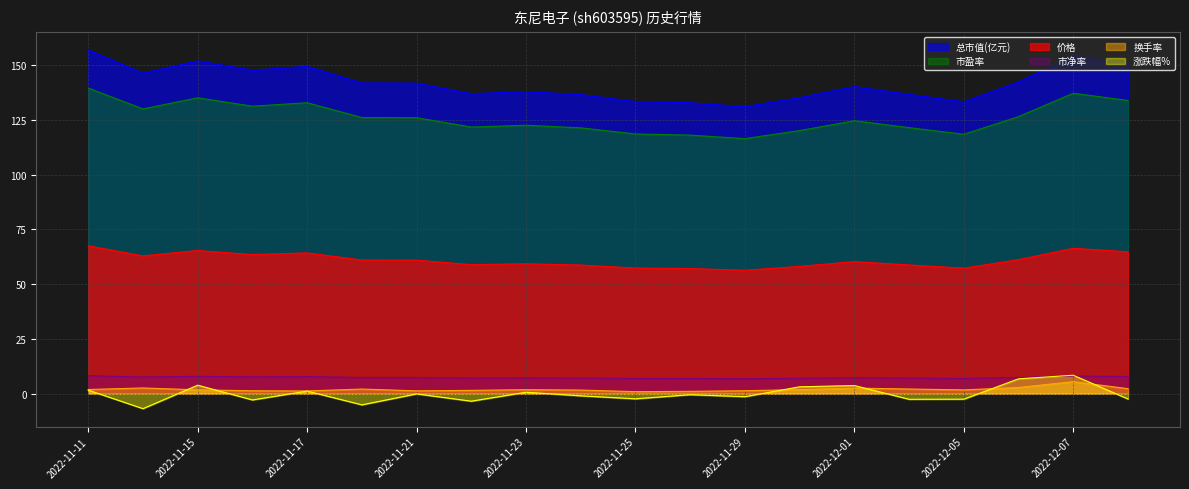

Reading left to right, what are all the values shown in this chart?

价格: 2022-11-11=67.5	2022-11-14=62.9	2022-11-15=65.3	2022-11-16=63.5	2022-11-17=64.3	2022-11-18=61.0	2022-11-21=61.0	2022-11-22=58.9	2022-11-23=59.3	2022-11-24=58.7	2022-11-25=57.4	2022-11-28=57.1	2022-11-29=56.3	2022-11-30=58.1	2022-12-01=60.3	2022-12-02=58.8	2022-12-05=57.3	2022-12-06=61.2	2022-12-07=66.4	2022-12-08=64.8
总市值(亿元): 2022-11-11=156.9	2022-11-14=146.2	2022-11-15=151.9	2022-11-16=147.6	2022-11-17=149.4	2022-11-18=141.8	2022-11-21=141.7	2022-11-22=136.9	2022-11-23=137.8	2022-11-24=136.5	2022-11-25=133.3	2022-11-28=132.8	2022-11-29=131.0	2022-11-30=135.1	2022-12-01=140.1	2022-12-02=136.6	2022-12-05=133.2	2022-12-06=142.2	2022-12-07=154.2	2022-12-08=150.5
市盈率: 2022-11-11=139.5	2022-11-14=130.0	2022-11-15=135.0	2022-11-16=131.2	2022-11-17=132.8	2022-11-18=126.0	2022-11-21=126.0	2022-11-22=121.7	2022-11-23=122.5	2022-11-24=121.3	2022-11-25=118.5	2022-11-28=118.0	2022-11-29=116.4	2022-11-30=120.1	2022-12-01=124.6	2022-12-02=121.4	2022-12-05=118.4	2022-12-06=126.4	2022-12-07=137.1	2022-12-08=133.8
市净率: 2022-11-11=8.2	2022-11-14=7.6	2022-11-15=7.9	2022-11-16=7.7	2022-11-17=7.8	2022-11-18=7.4	2022-11-21=7.4	2022-11-22=7.2	2022-11-23=7.2	2022-11-24=7.1	2022-11-25=7.0	2022-11-28=6.9	2022-11-29=6.8	2022-11-30=7.1	2022-12-01=7.3	2022-12-02=7.1	2022-12-05=7.0	2022-12-06=7.4	2022-12-07=8.1	2022-12-08=7.9
换手率: 2022-11-11=1.9	2022-11-14=2.6	2022-11-15=1.8	2022-11-16=1.3	2022-11-17=1.3	2022-11-18=2.1	2022-11-21=1.3	2022-11-22=1.5	2022-11-23=1.8	2022-11-24=1.7	2022-11-25=0.9	2022-11-28=1.1	2022-11-29=1.4	2022-11-30=1.9	2022-12-01=2.6	2022-12-02=2.1	2022-12-05=1.8	2022-12-06=2.9	2022-12-07=5.5	2022-12-08=2.3
涨跌幅%: 2022-11-11=1.6	2022-11-14=-6.8	2022-11-15=3.9	2022-11-16=-2.8	2022-11-17=1.2	2022-11-18=-5.1	2022-11-21=-0.1	2022-11-22=-3.4	2022-11-23=0.7	2022-11-24=-1.0	2022-11-25=-2.3	2022-11-28=-0.4	2022-11-29=-1.4	2022-11-30=3.2	2022-12-01=3.7	2022-12-02=-2.5	2022-12-05=-2.5	2022-12-06=6.8	2022-12-07=8.4	2022-12-08=-2.4